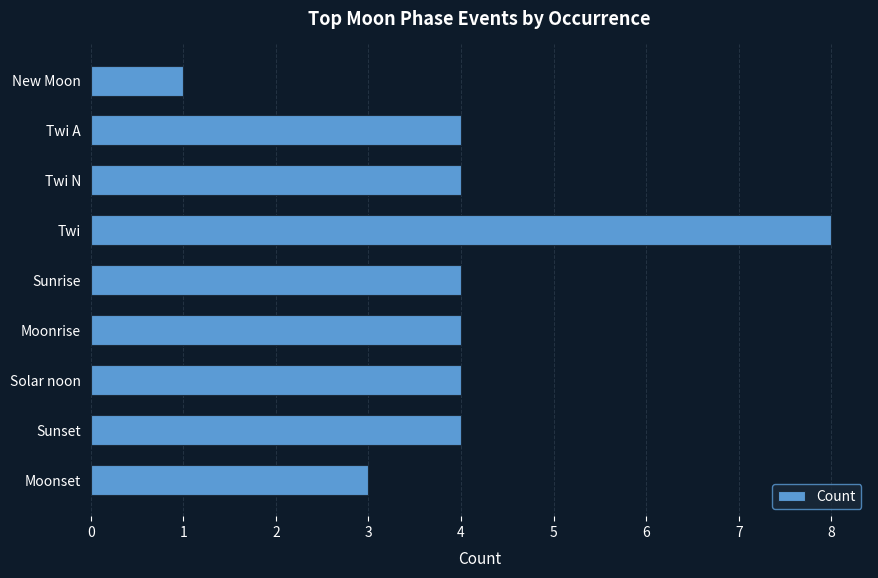

What is the approximate value at Twi N?

4